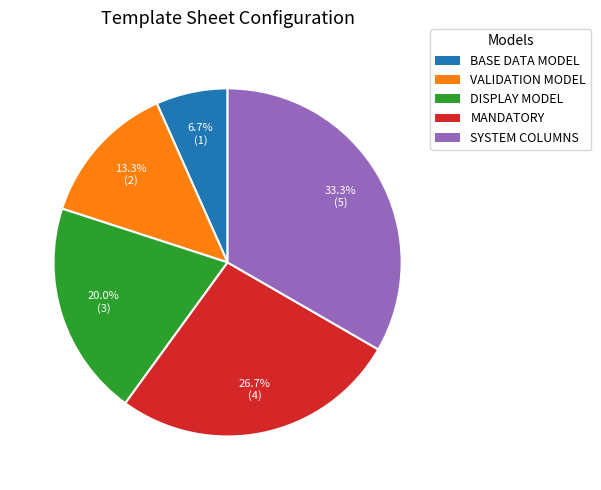

True or false: VALIDATION MODEL accounts for 6% of the total.

False